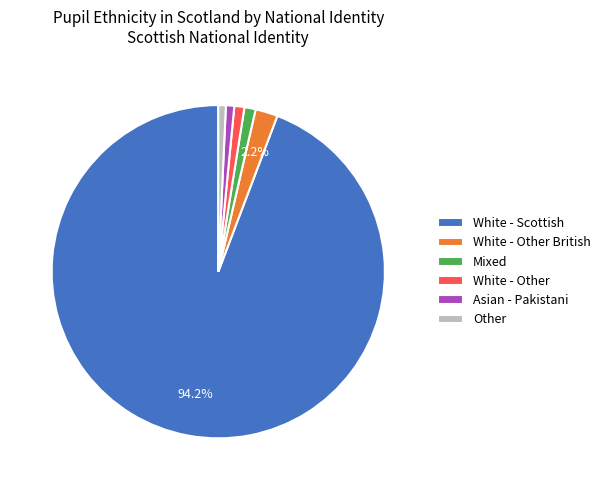

How many slices are in this pie chart?

6